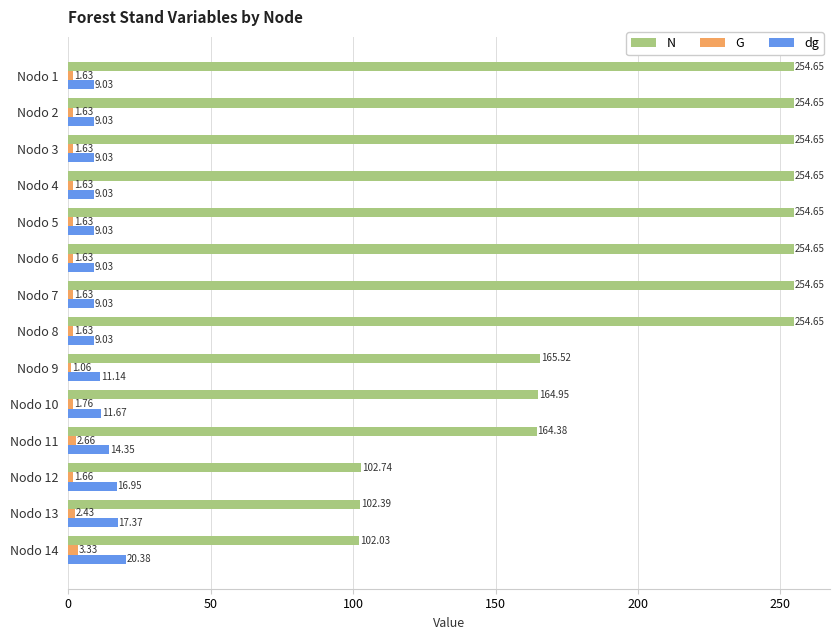

Which series changed the most between Nodo 9 and Nodo 13?

N